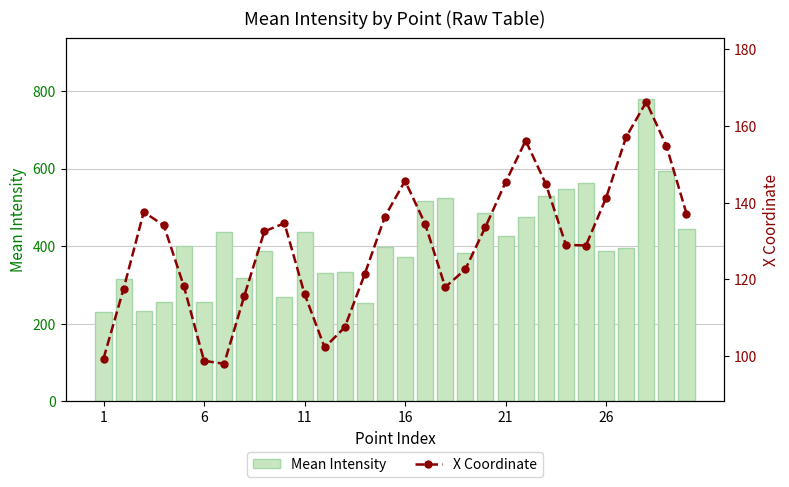

Does the chart contain stacked bars?

No